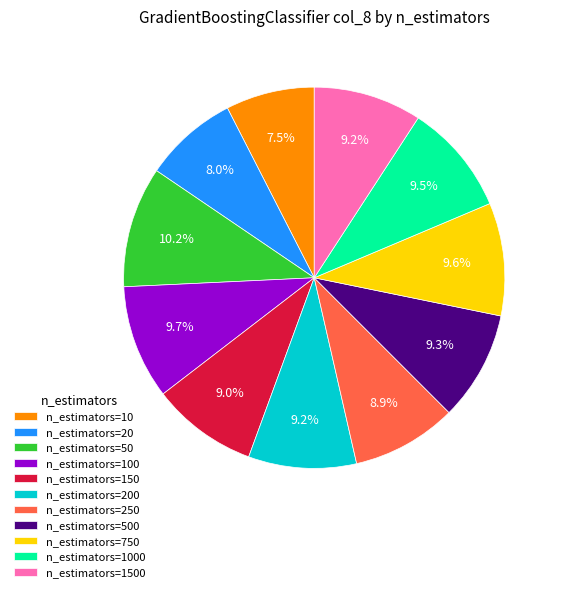

How many slices are in this pie chart?

11